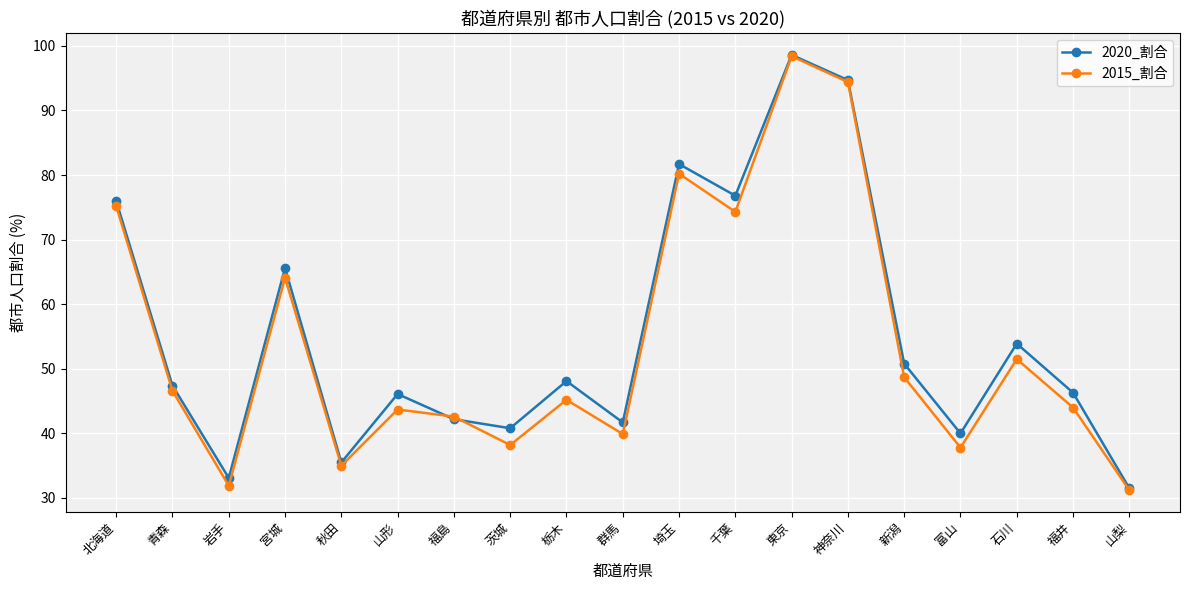

The value of 2015_割合 at 群馬 is 60.1. True or false?

False